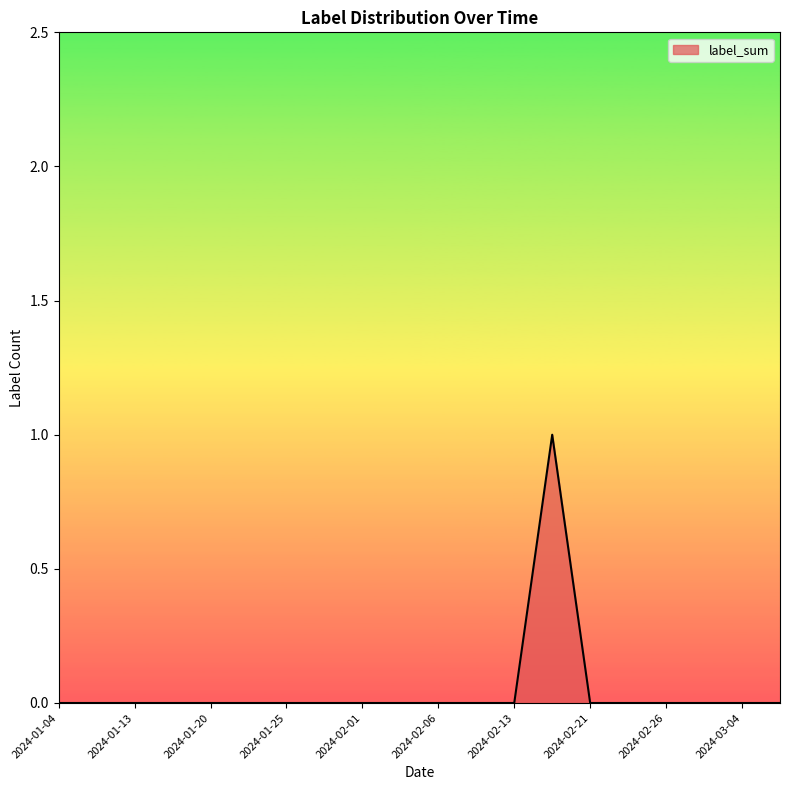

Count the number of data series in this chart.

1